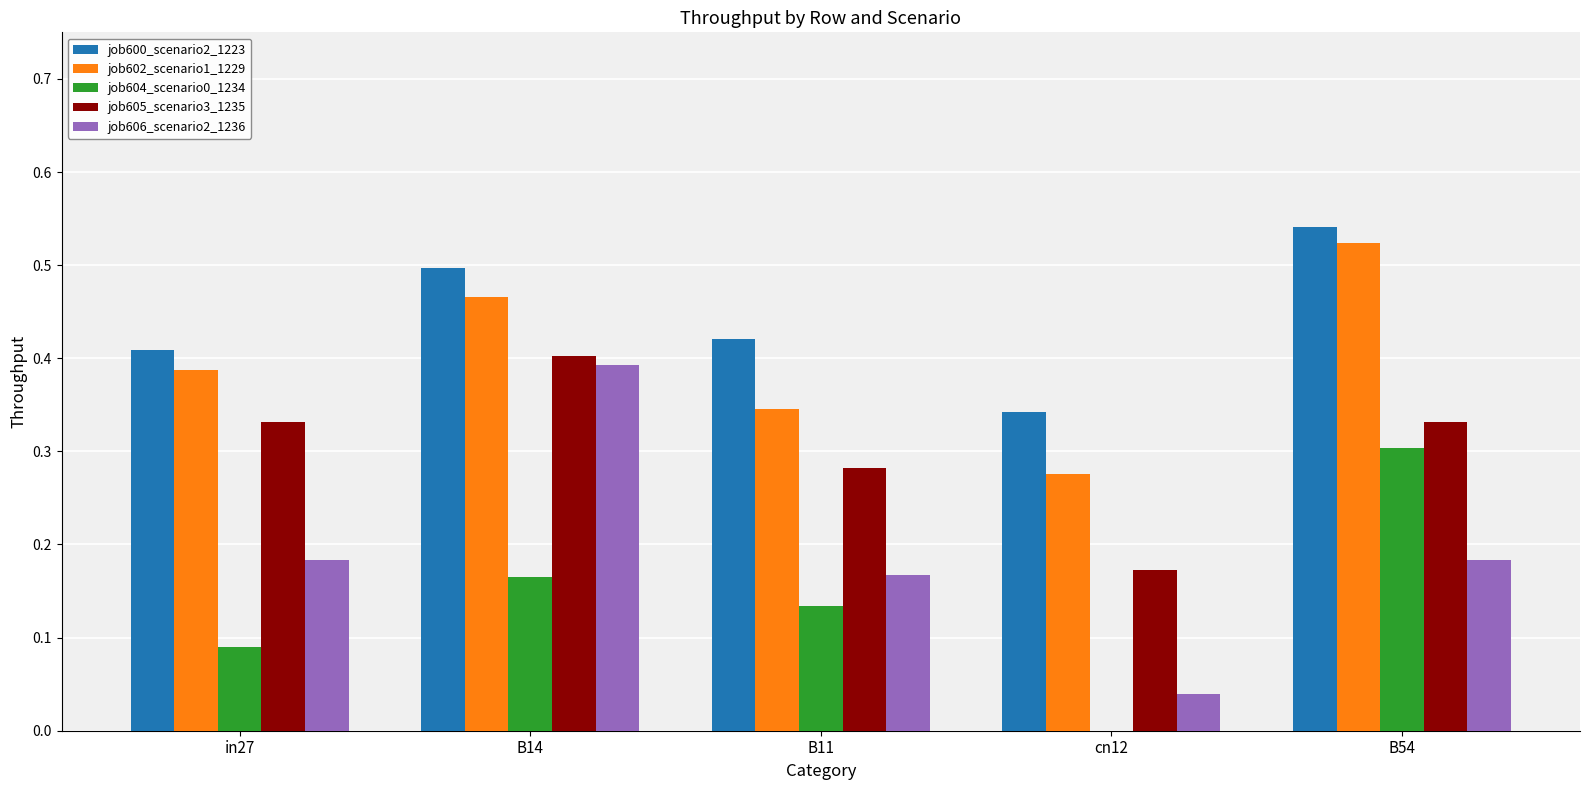

Which series changed the most between B14 and B54?

job606_scenario2_1236